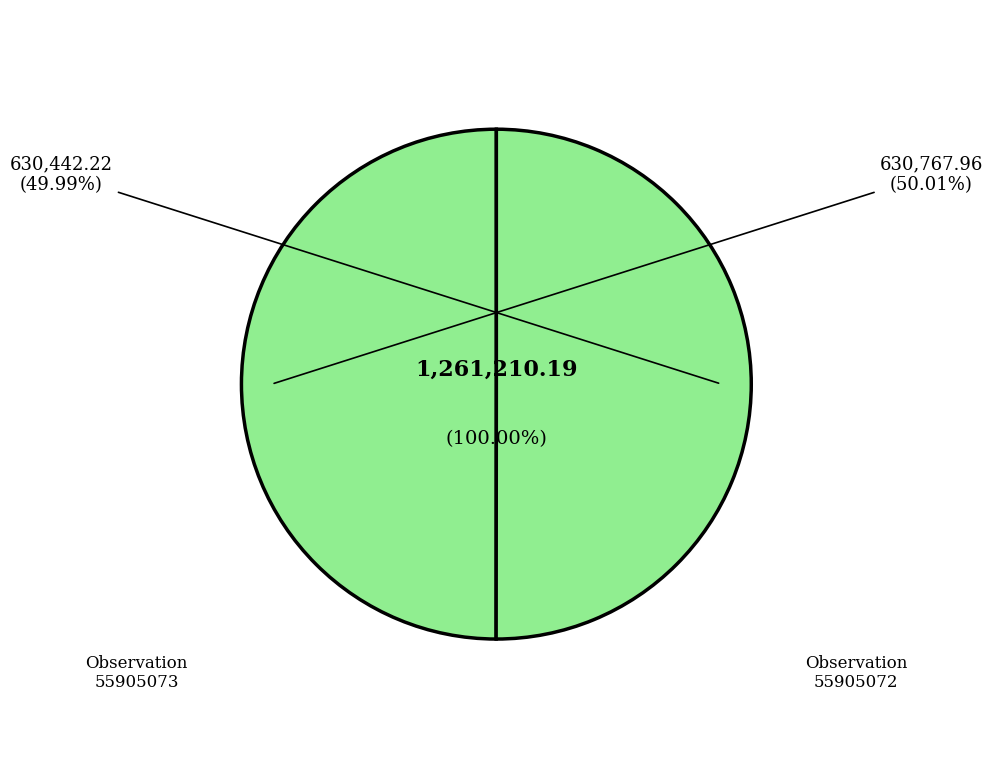

Which category has the smallest portion of the pie?

55905073